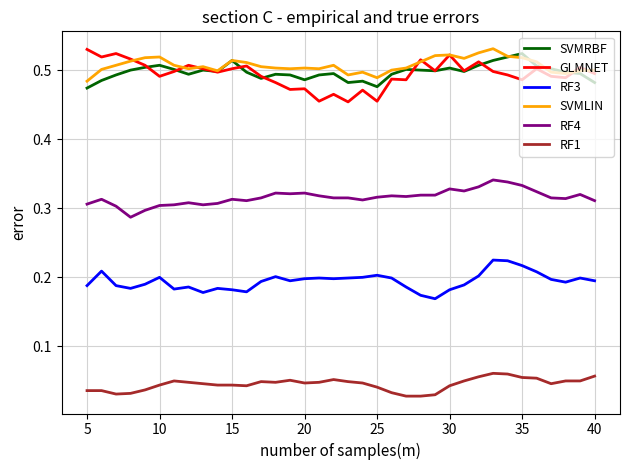

True or false: SVMRBF and RF3 intersect in this chart.

False